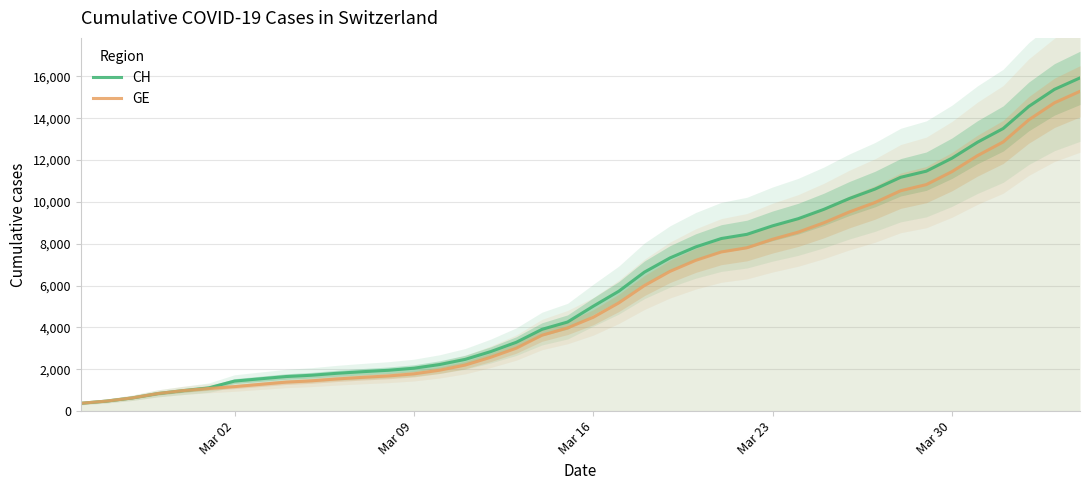

How many data points in GE are above 4485?

19